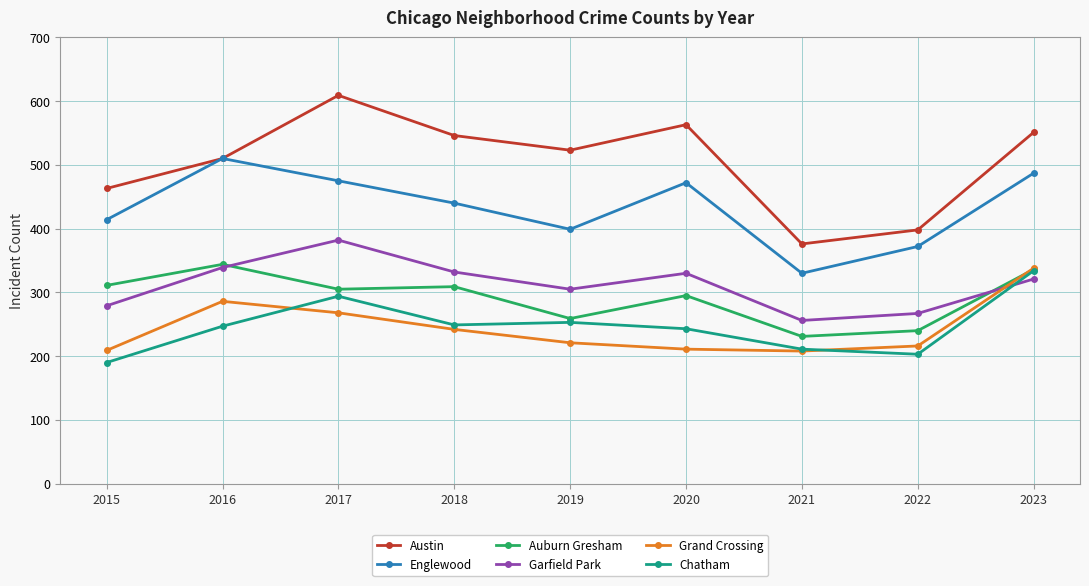

What is the minimum value for Englewood?

330